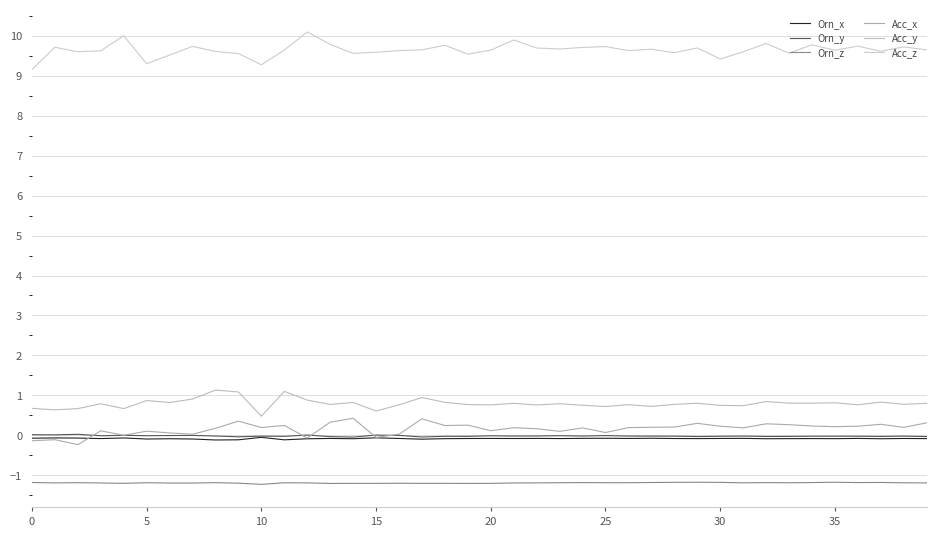

True or false: Acc_y and Orn_z cross at least once.

False